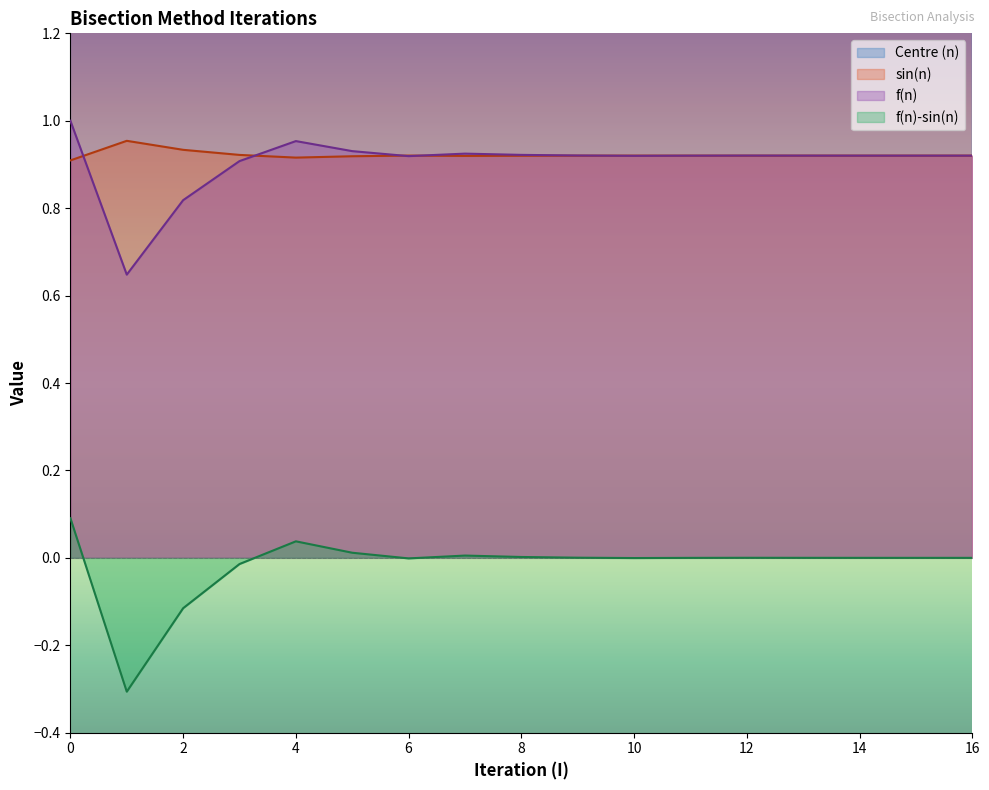

Which series ends up on top after the final intersection of sin(n) and f(n)?

f(n)